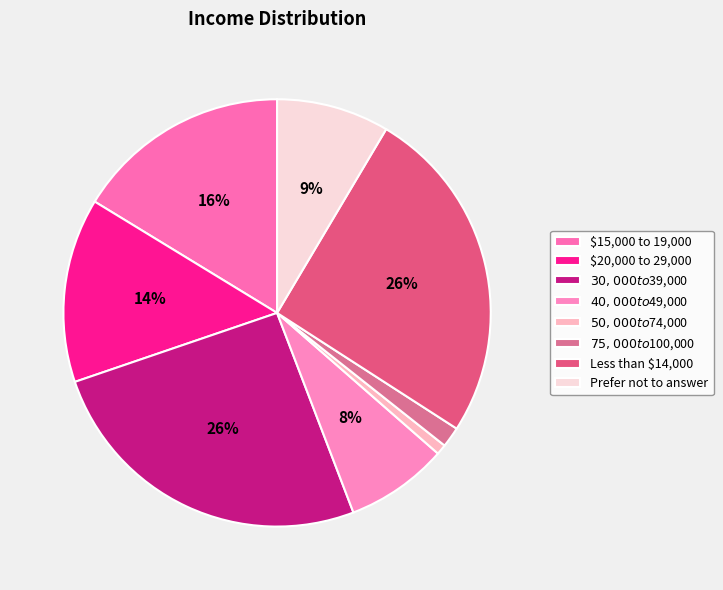

The $15,000 to 19,000 slice represents 29% of the pie. True or false?

False